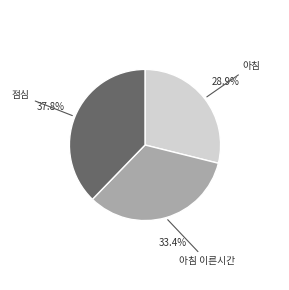

Is there a majority slice in this chart?

No